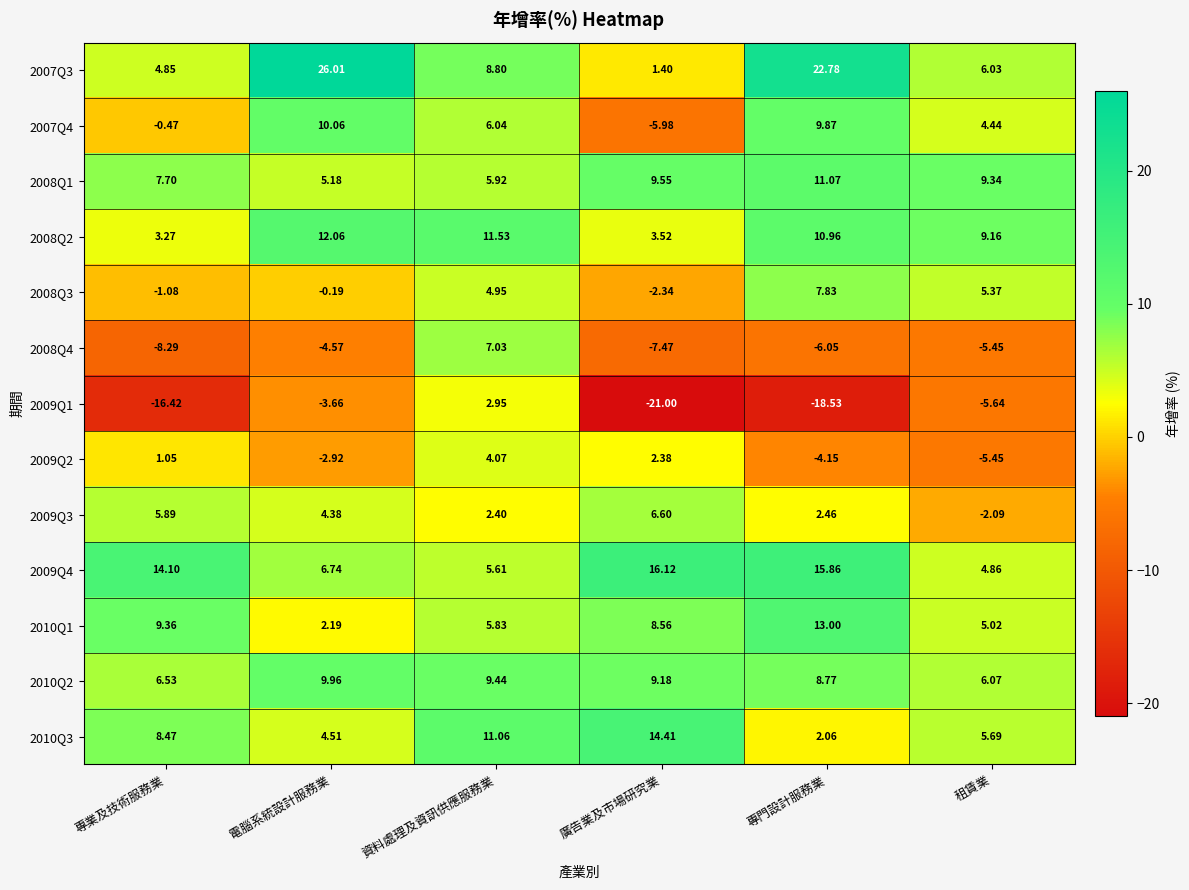

What is the total value across all series at 資料處理及資訊供應服務業?

85.6